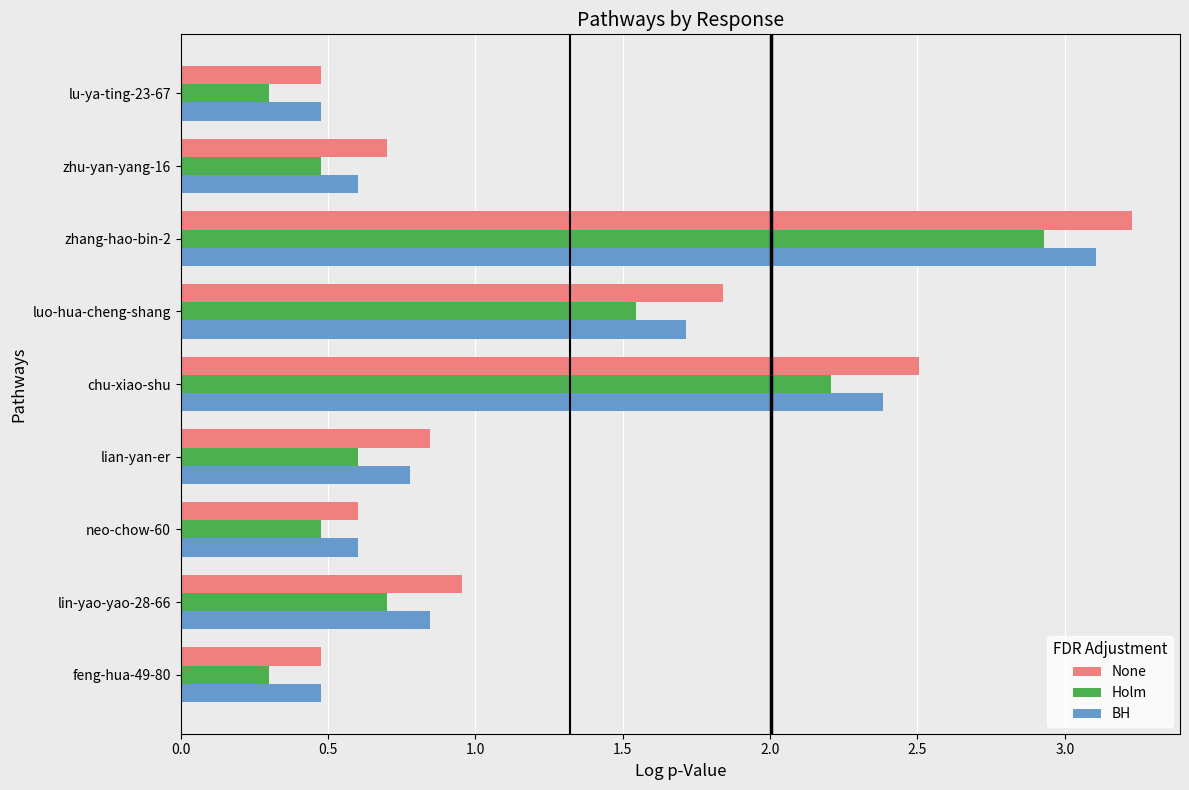

What is the sum of the BH values at luo-hua-cheng-shang and zhang-hao-bin-2?

4.8